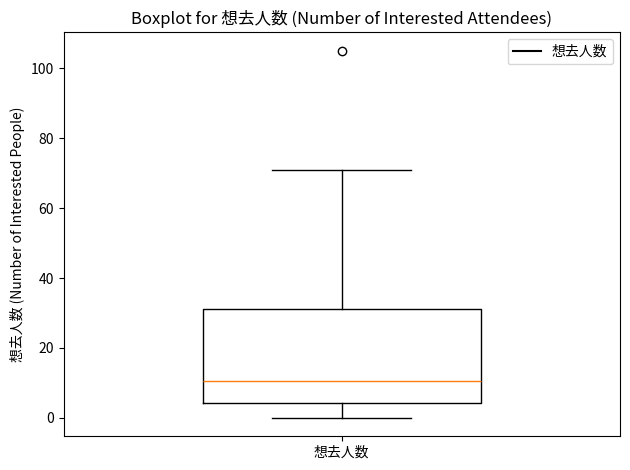

Transcribe this box plot: give where the median line is, the range the box spans, and where the two whiskers end, as read against the y-axis. The values are not printed on the chart, so give them approximately, as read against the axis.

median 10, box 4 to 32, whiskers 0 to 72